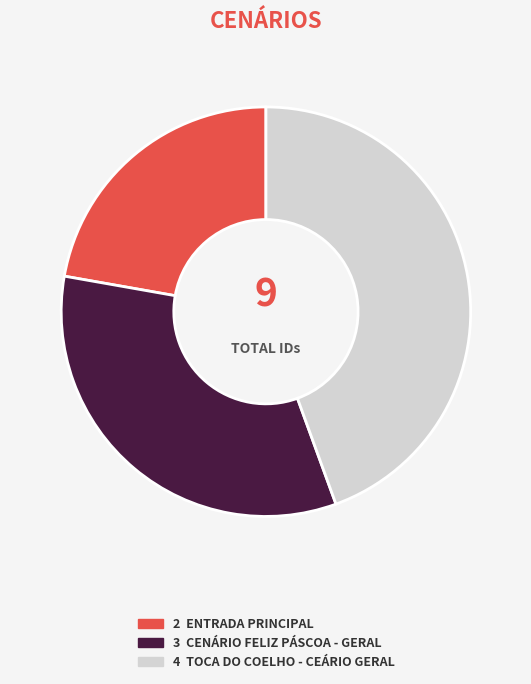

Is there any slice that represents more than half of the pie?

No